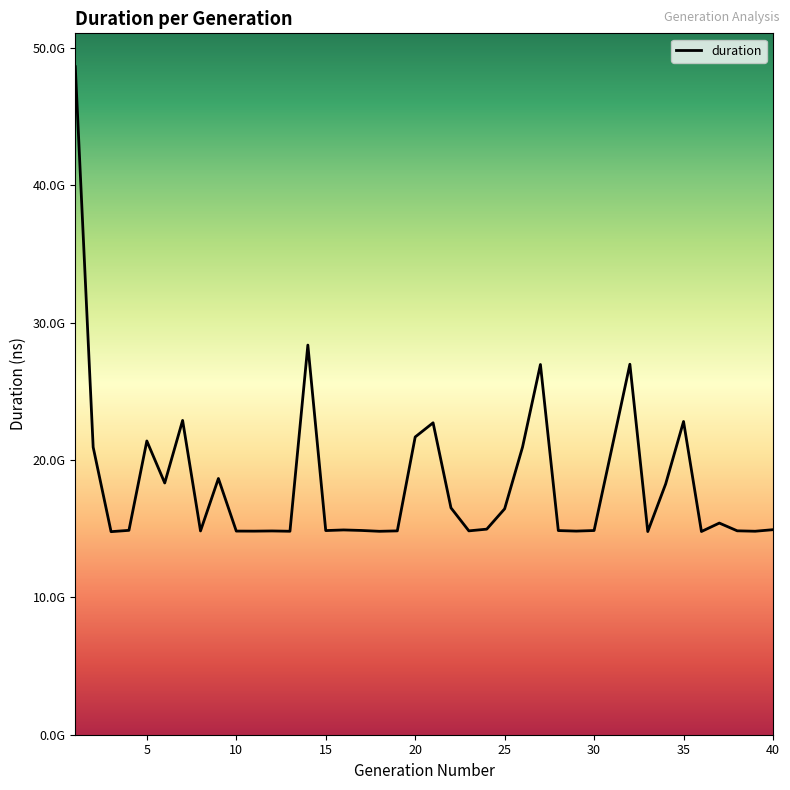

Does the chart have visible grid lines?

No